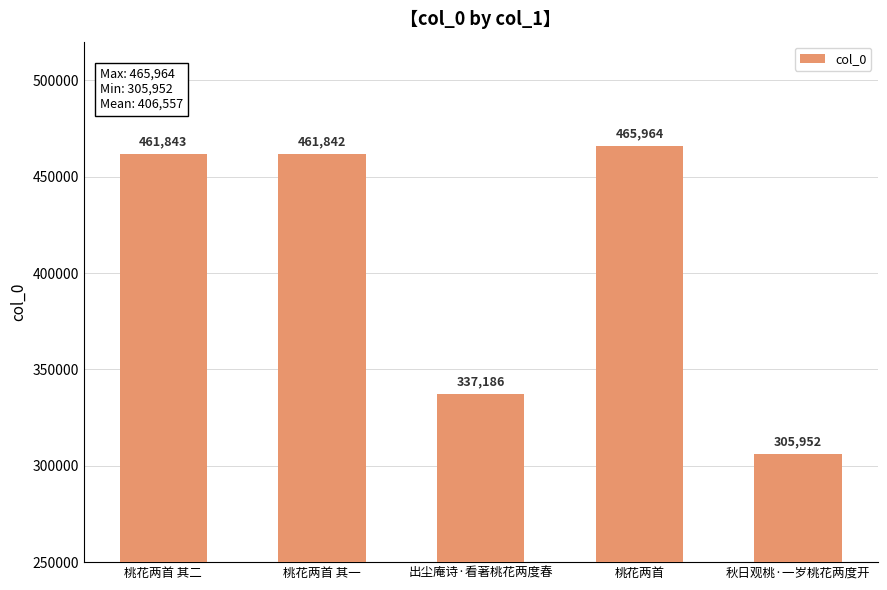

What is the change in value from 桃花两首 其一 to 桃花两首?

+4122